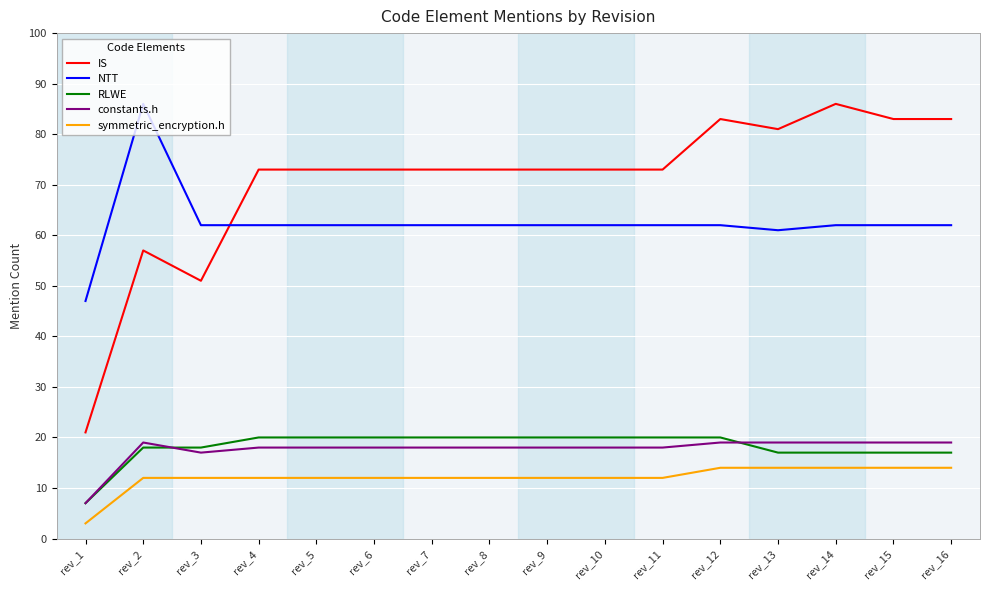

Reading left to right, extract all data points from this chart.

IS: rev_1=21	rev_2=57	rev_3=51	rev_4=73	rev_5=73	rev_6=73	rev_7=73	rev_8=73	rev_9=73	rev_10=73	rev_11=73	rev_12=83	rev_13=81	rev_14=86	rev_15=83	rev_16=83
NTT: rev_1=47	rev_2=86	rev_3=62	rev_4=62	rev_5=62	rev_6=62	rev_7=62	rev_8=62	rev_9=62	rev_10=62	rev_11=62	rev_12=62	rev_13=61	rev_14=62	rev_15=62	rev_16=62
RLWE: rev_1=7	rev_2=18	rev_3=18	rev_4=20	rev_5=20	rev_6=20	rev_7=20	rev_8=20	rev_9=20	rev_10=20	rev_11=20	rev_12=20	rev_13=17	rev_14=17	rev_15=17	rev_16=17
constants.h: rev_1=7	rev_2=19	rev_3=17	rev_4=18	rev_5=18	rev_6=18	rev_7=18	rev_8=18	rev_9=18	rev_10=18	rev_11=18	rev_12=19	rev_13=19	rev_14=19	rev_15=19	rev_16=19
symmetric_encryption.h: rev_1=3	rev_2=12	rev_3=12	rev_4=12	rev_5=12	rev_6=12	rev_7=12	rev_8=12	rev_9=12	rev_10=12	rev_11=12	rev_12=14	rev_13=14	rev_14=14	rev_15=14	rev_16=14